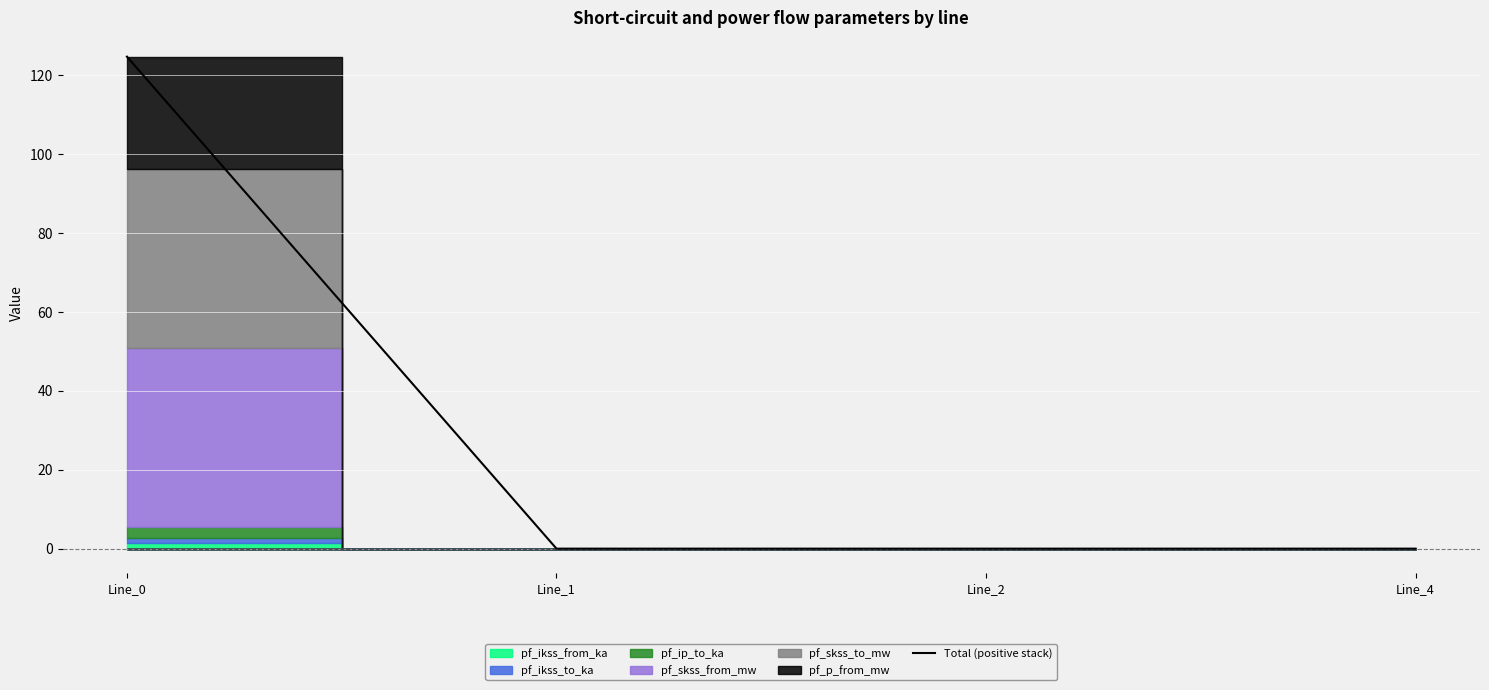

Reading left to right, what are all the values shown in this chart?

124.6	0.0	0.0	0.0